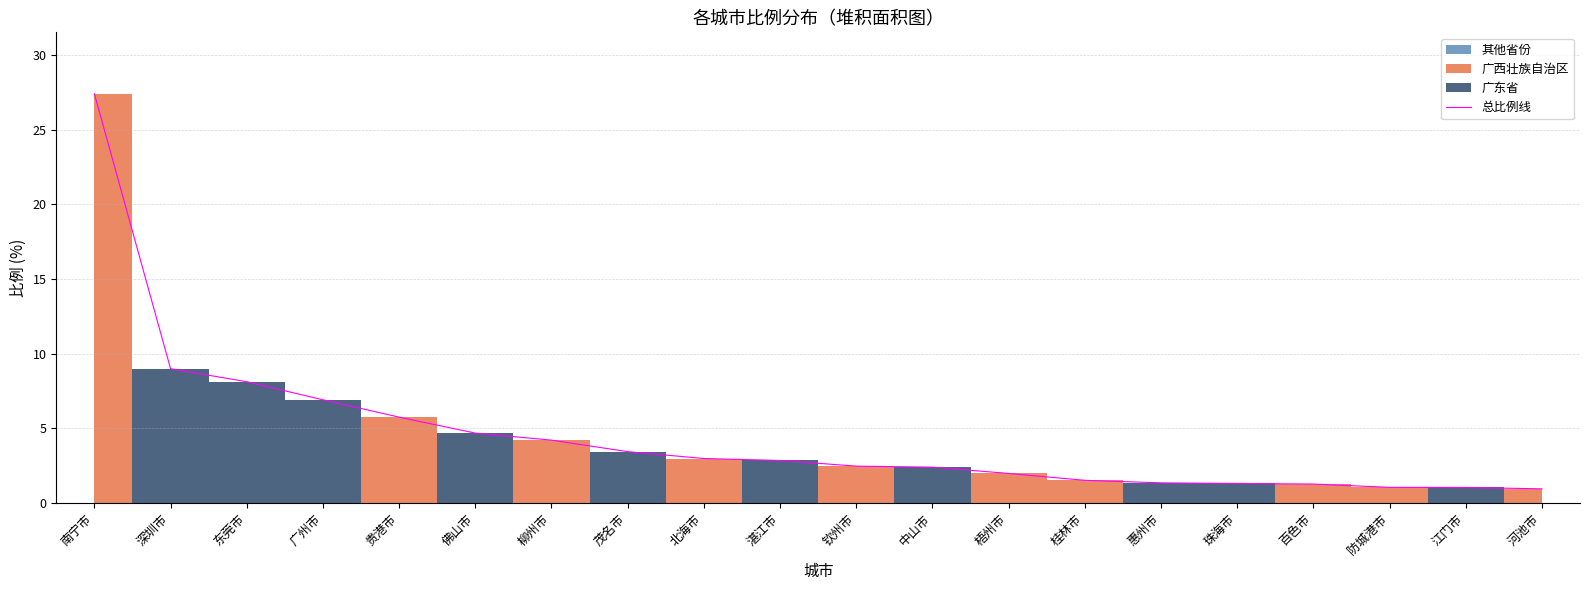

The chart shows a value of 1.1 at 防城港市. True or false?

True